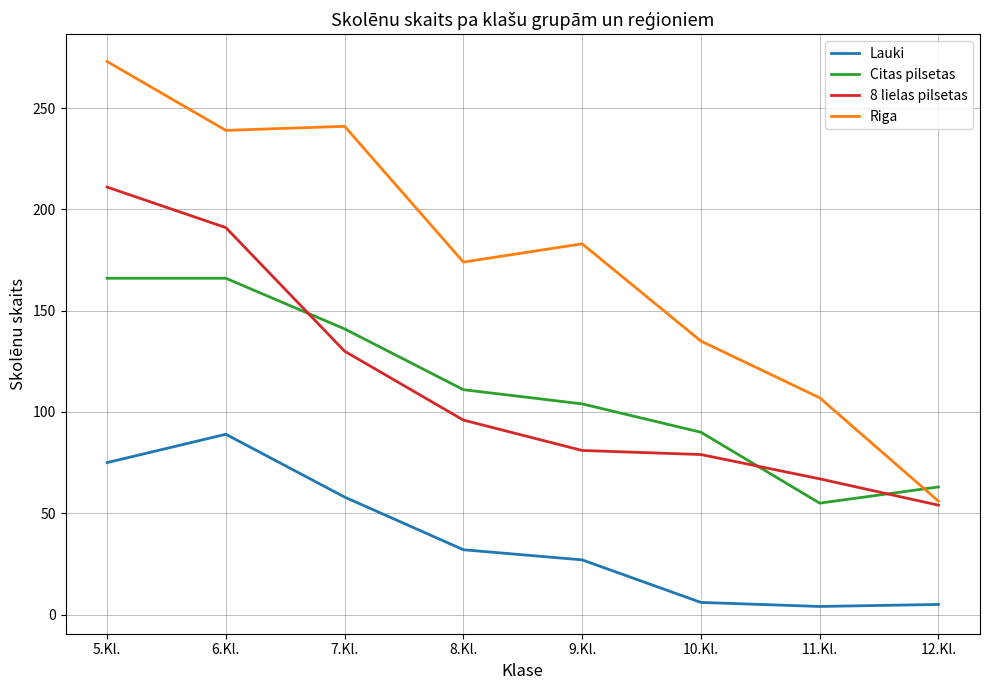

What is the difference between the highest and lowest values at 8.Kl.?

142